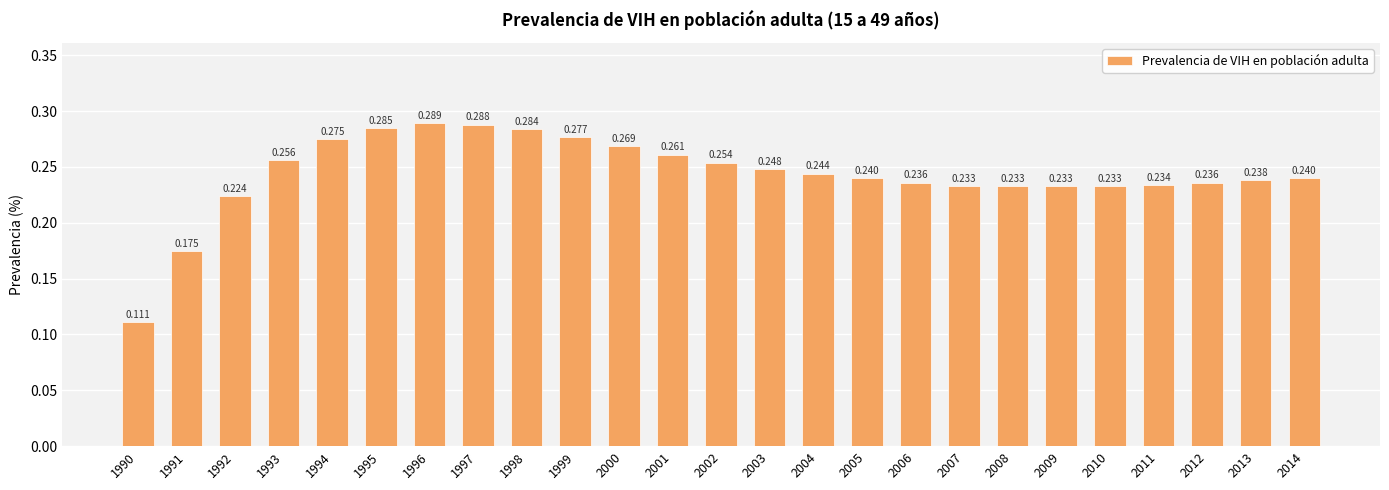

Rank the categories by value from lowest to highest.

1990, 1991, 1992, 2007, 2008, 2009, 2010, 2011, 2006, 2012, 2013, 2005, 2014, 2004, 2003, 2002, 1993, 2001, 2000, 1994, 1999, 1998, 1995, 1997, 1996